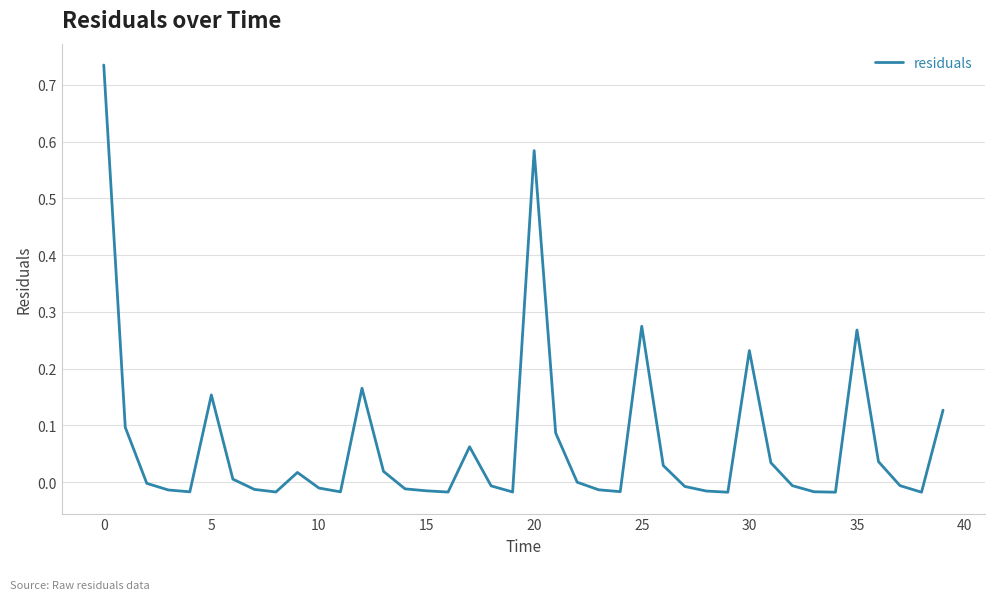

How many lines are shown in the chart?

1